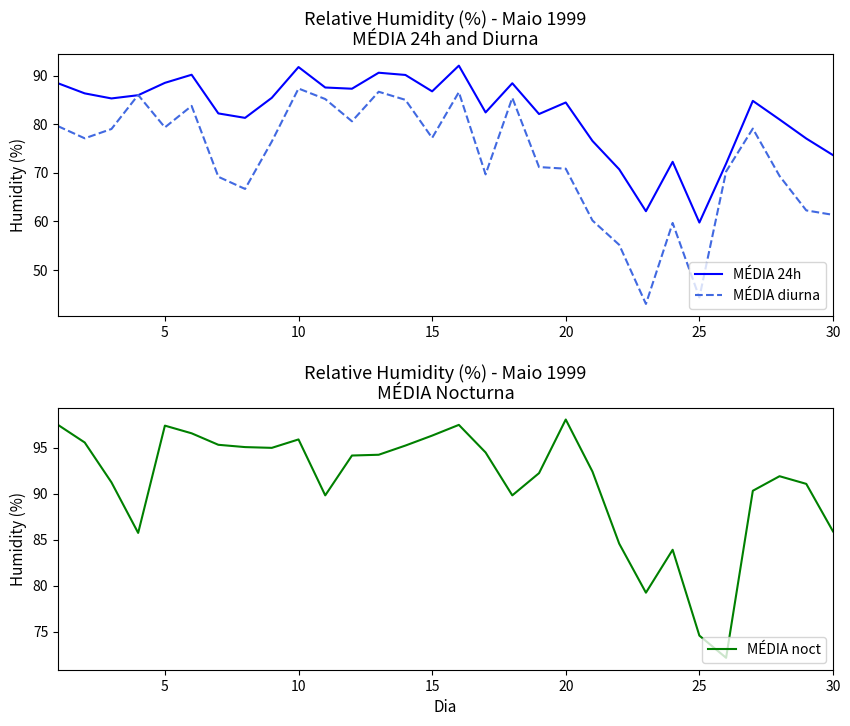

What are all the series names shown in the legend?

MÉDIA 24h, MÉDIA diurna, MÉDIA noct